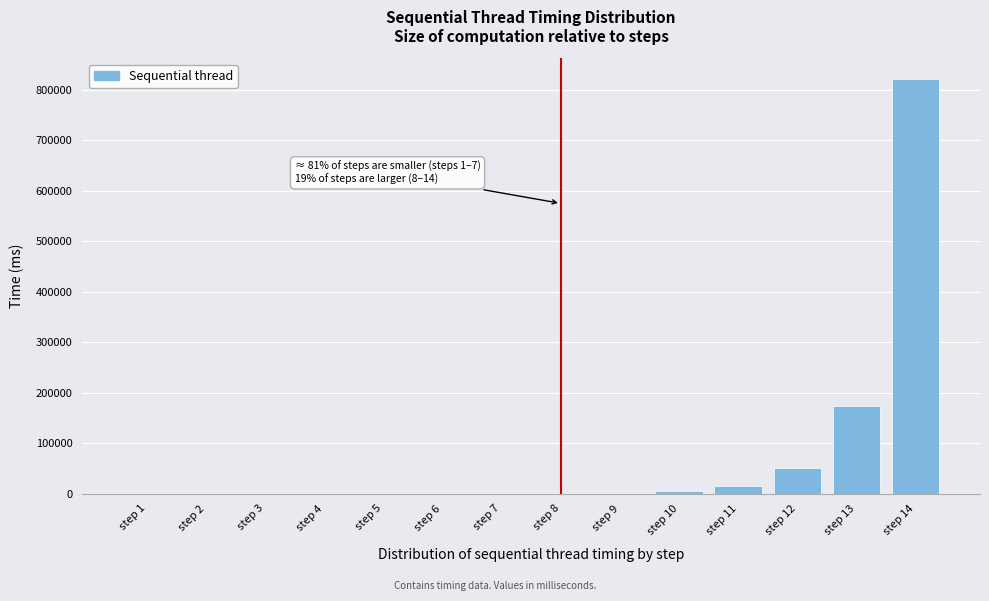

What is the maximum value shown in the chart?

821338.0